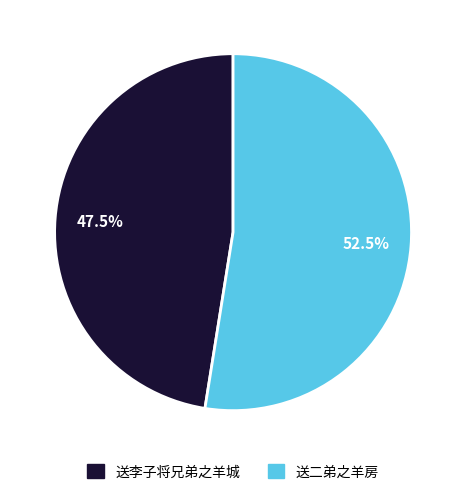

Approximately how many times larger is the value at 送二弟之羊房 compared to 送李子将兄弟之羊城?

1.1